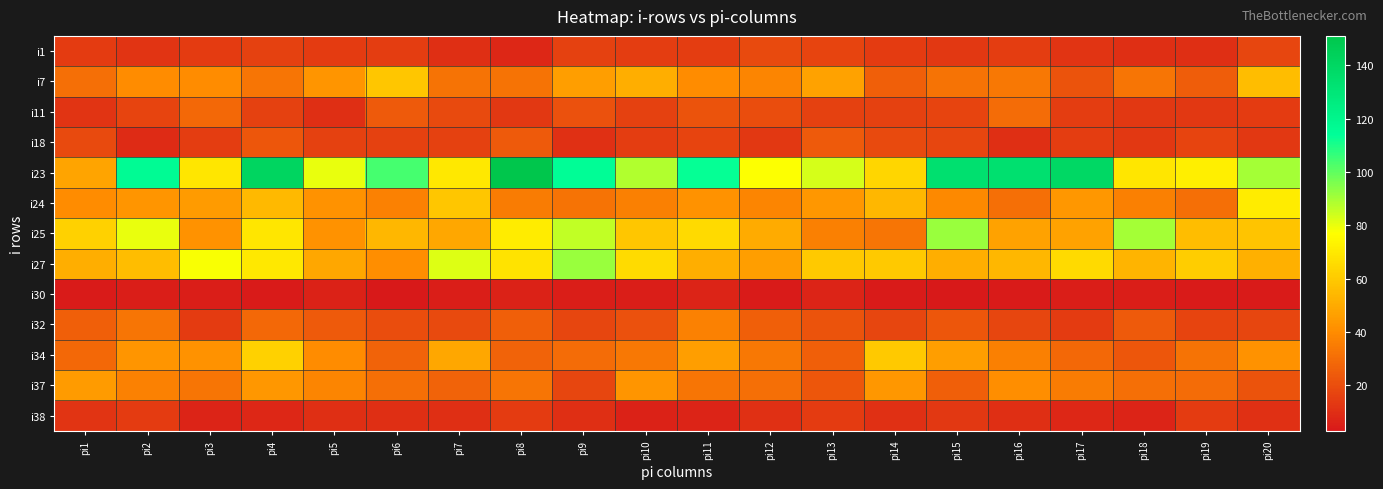

Which category has the lowest value across all series?

pi6